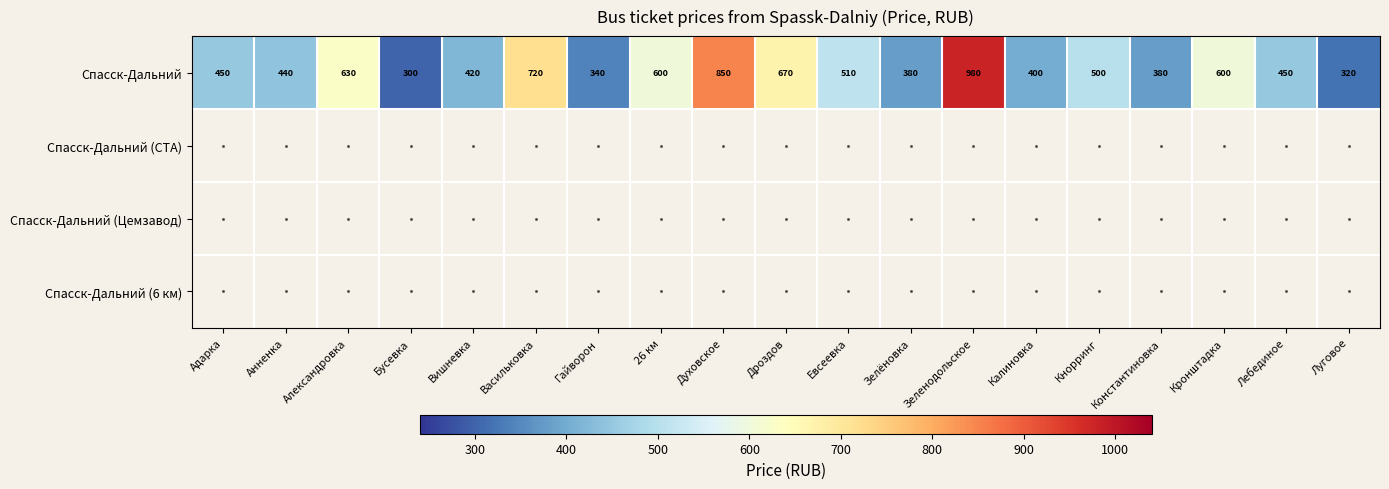

True or false: Спасск-Дальний has a value of 600 at Кронштадка.

True